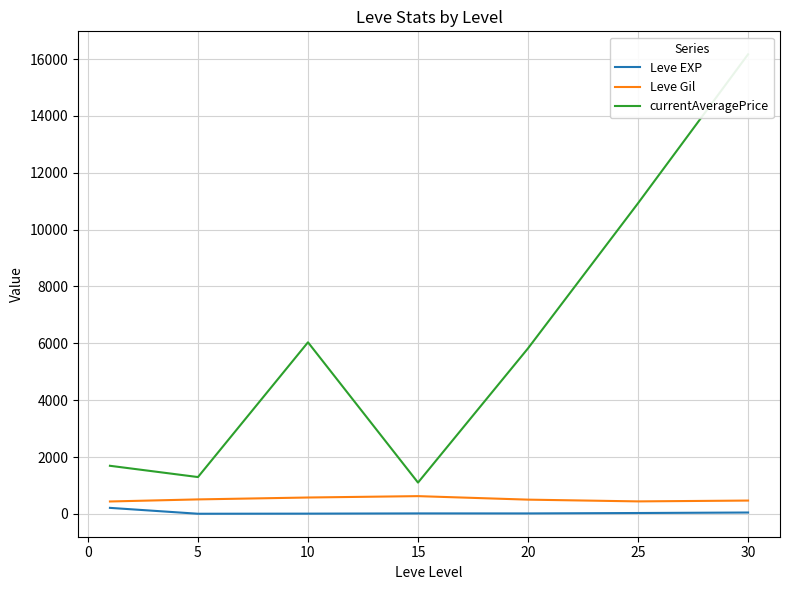

What is the lowest value of the Leve Gil series?

435.3